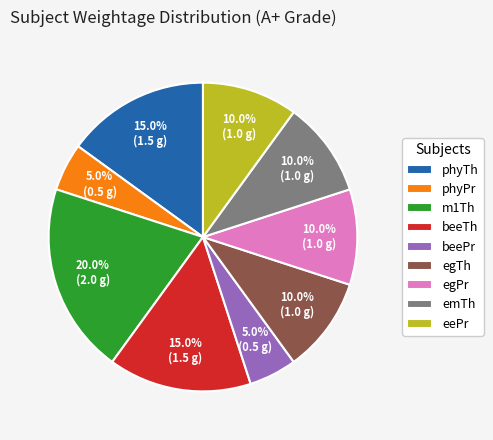

Which has a higher value, beePr or egPr?

egPr